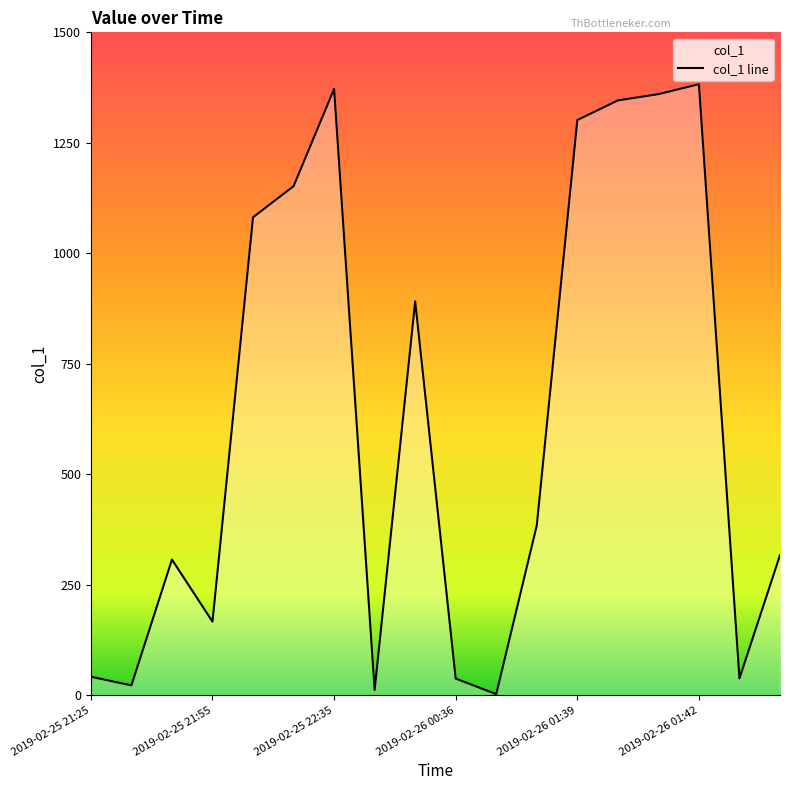

Where is the first local minimum?

2019-02-25 21:46